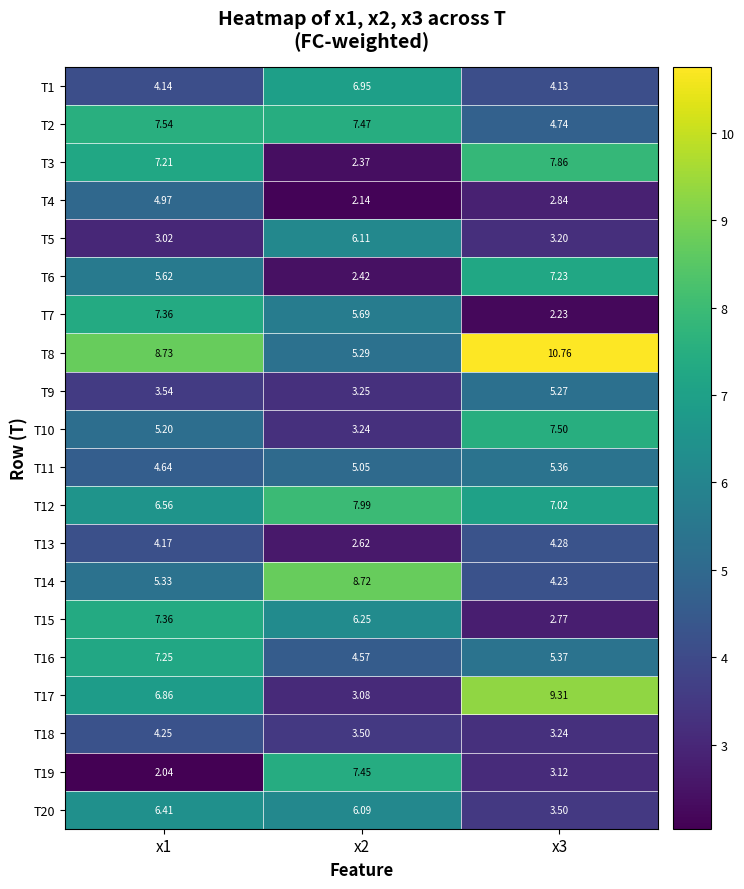

Is the value of T8 at x3 greater than the value of T2 at x1?

Yes